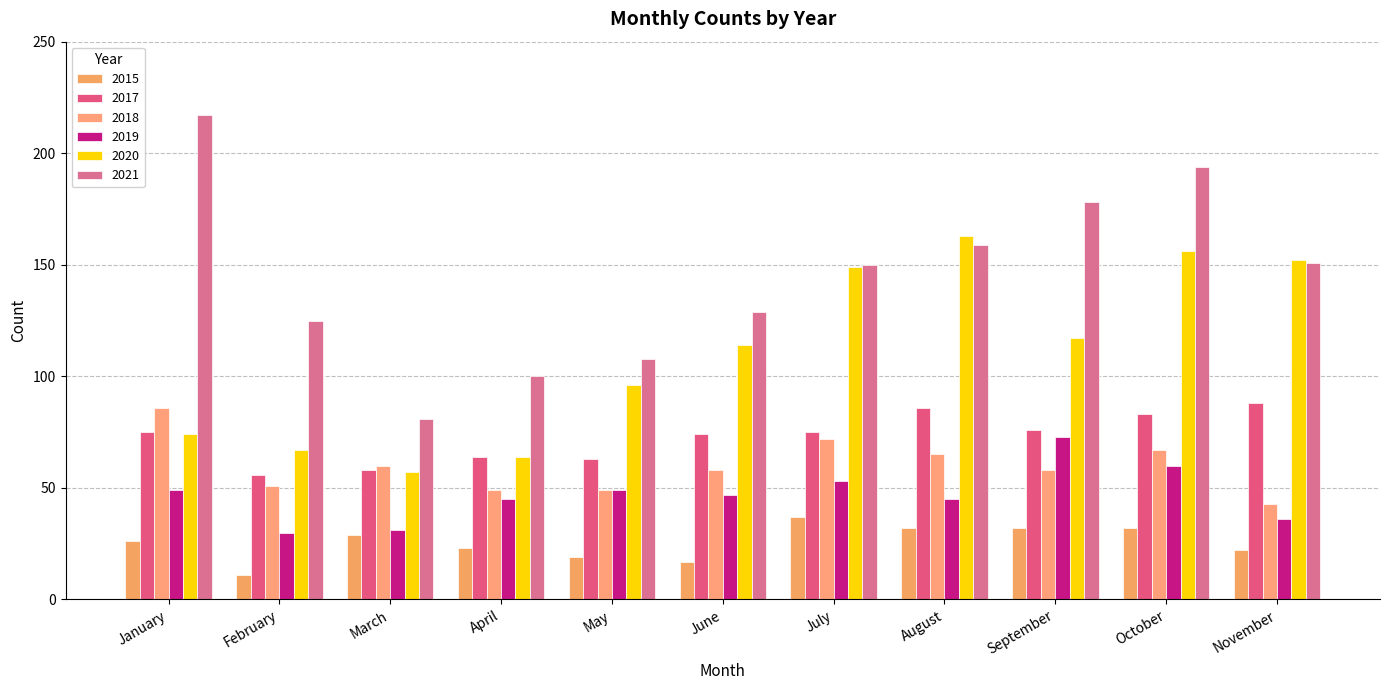

At how many categories does at least one series exceed 78?

11